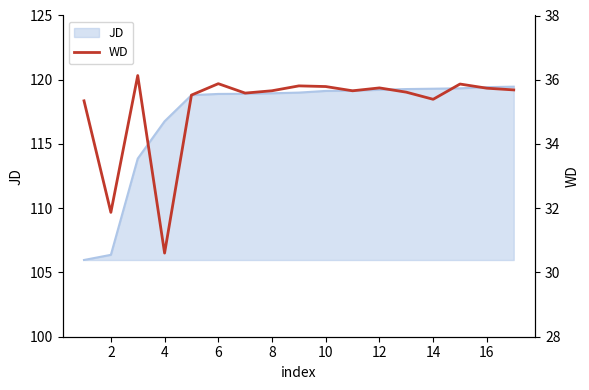

Is it true that JD equals 118.9 at 8?

True